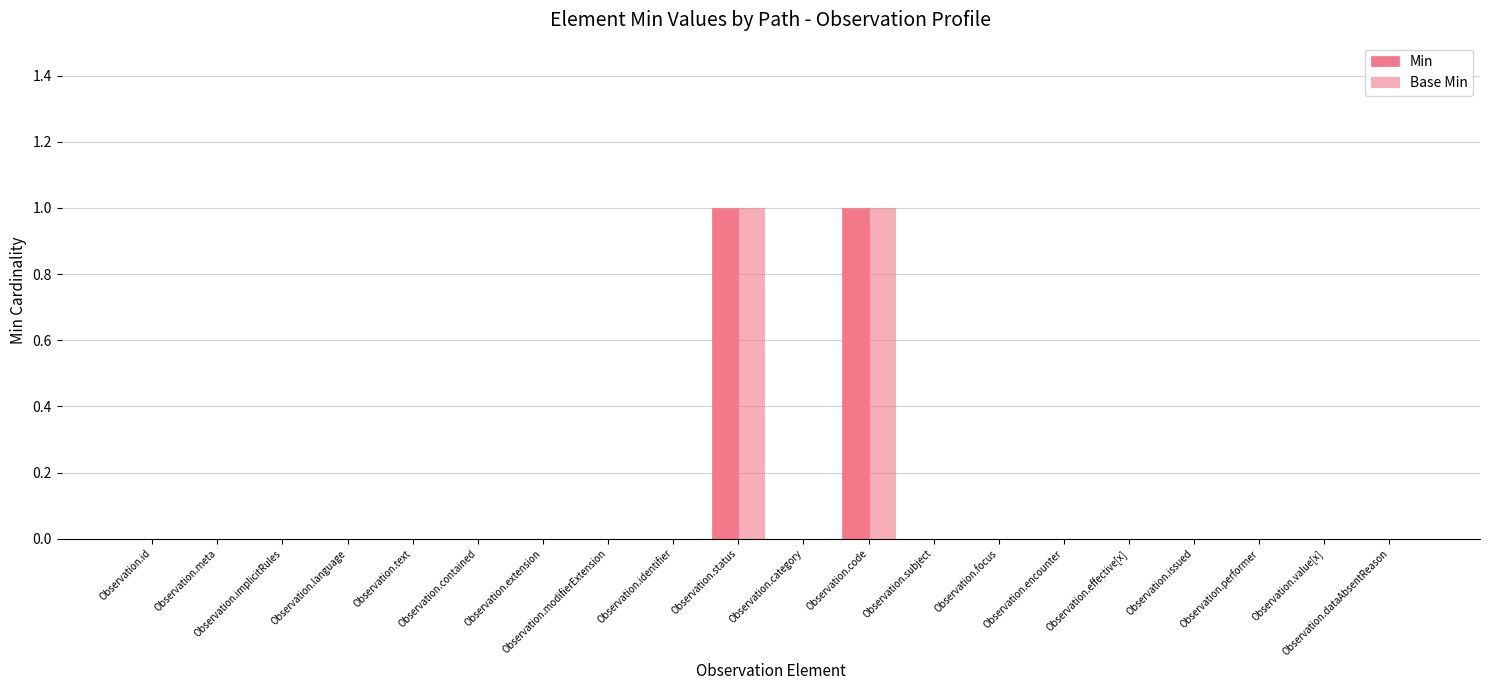

What is the label of the 2nd bar from the left?

Observation.meta